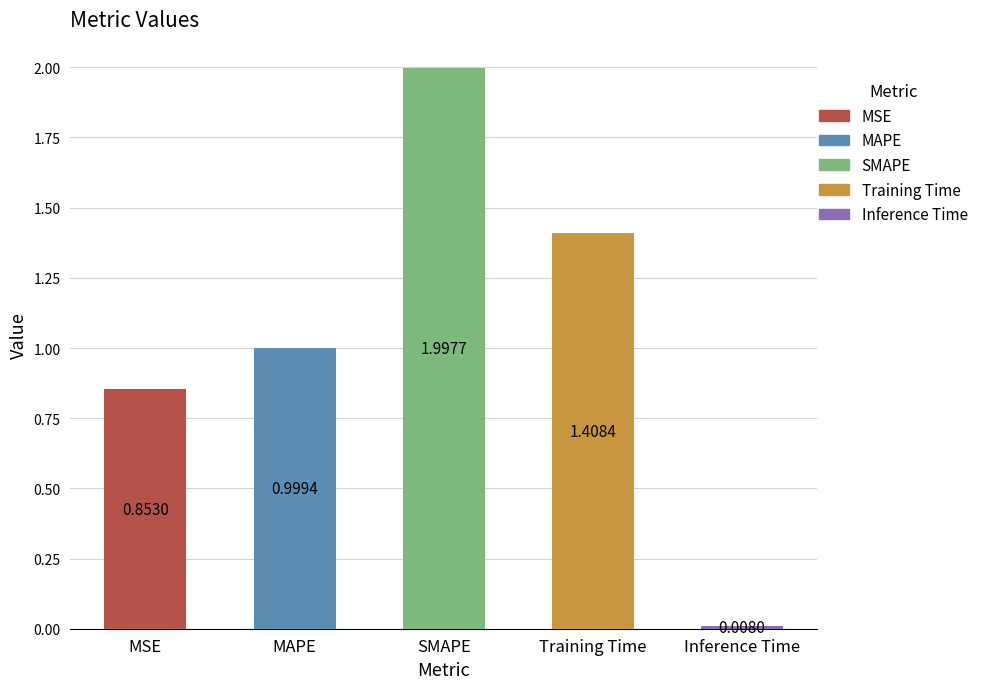

What is the change in value from MSE to SMAPE?

+1.1